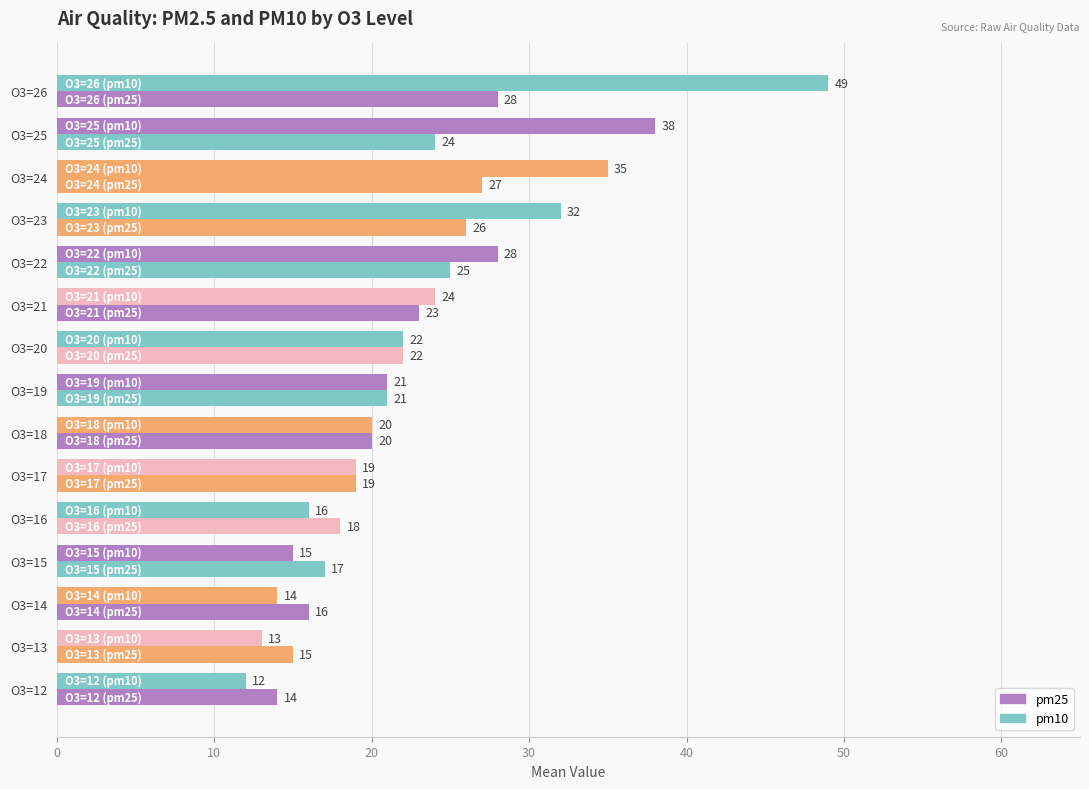

What is the maximum value for pm25?

28